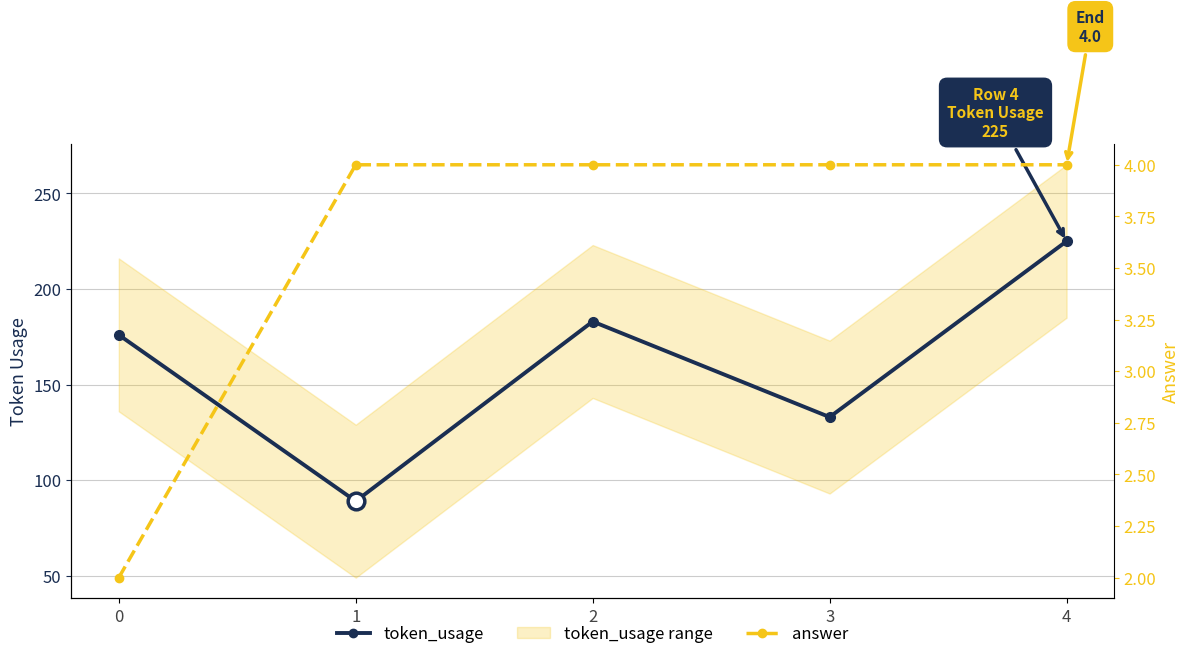

The answer series shows 5 at 2. True or false?

False